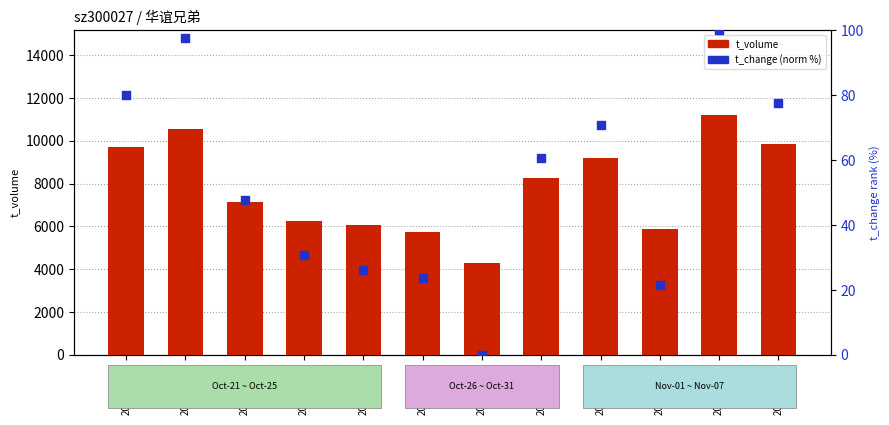

Which series has the largest Y range (max minus min)?

t_volume